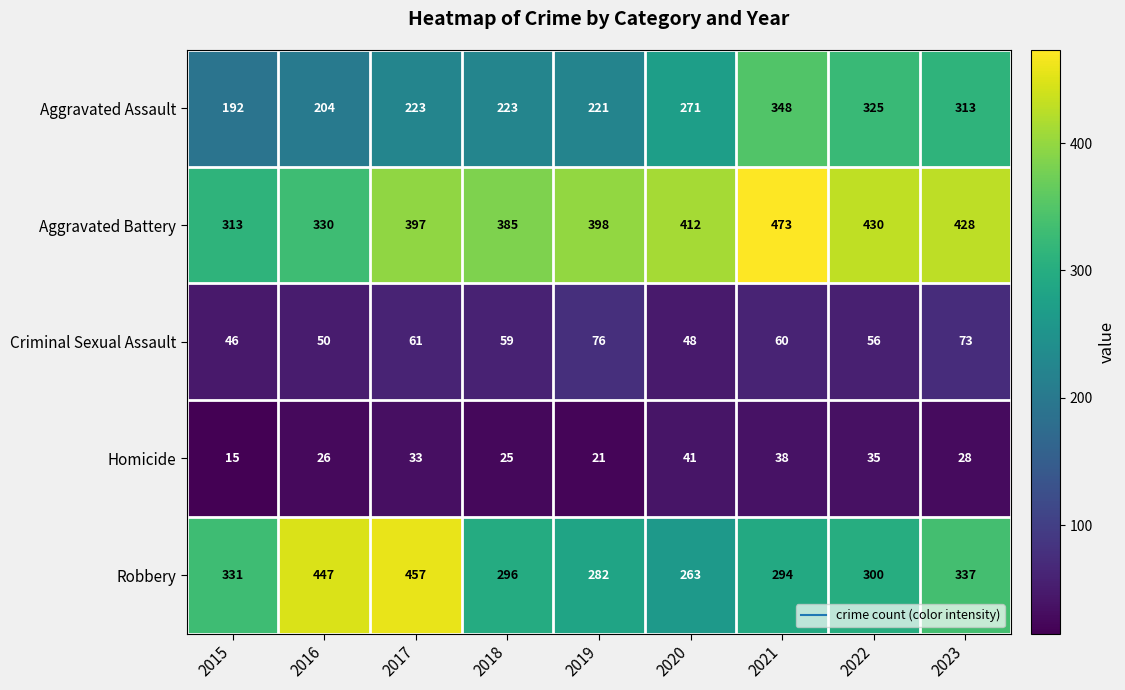

The Homicide series shows 13 at 2016. True or false?

False